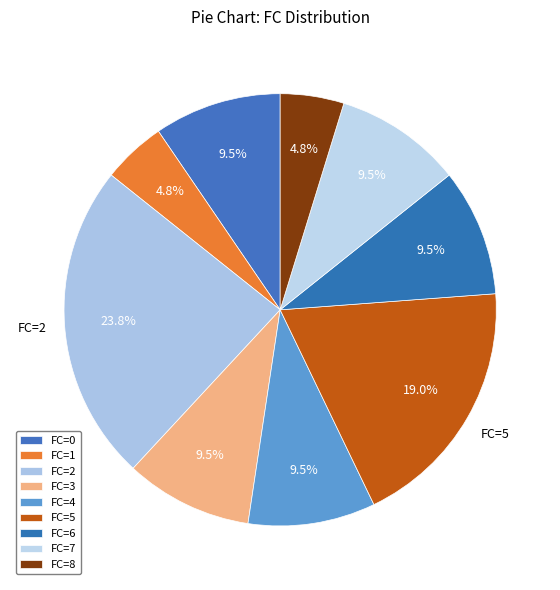

To the nearest percent, what is the difference between the largest and smallest slice percentages?

19%